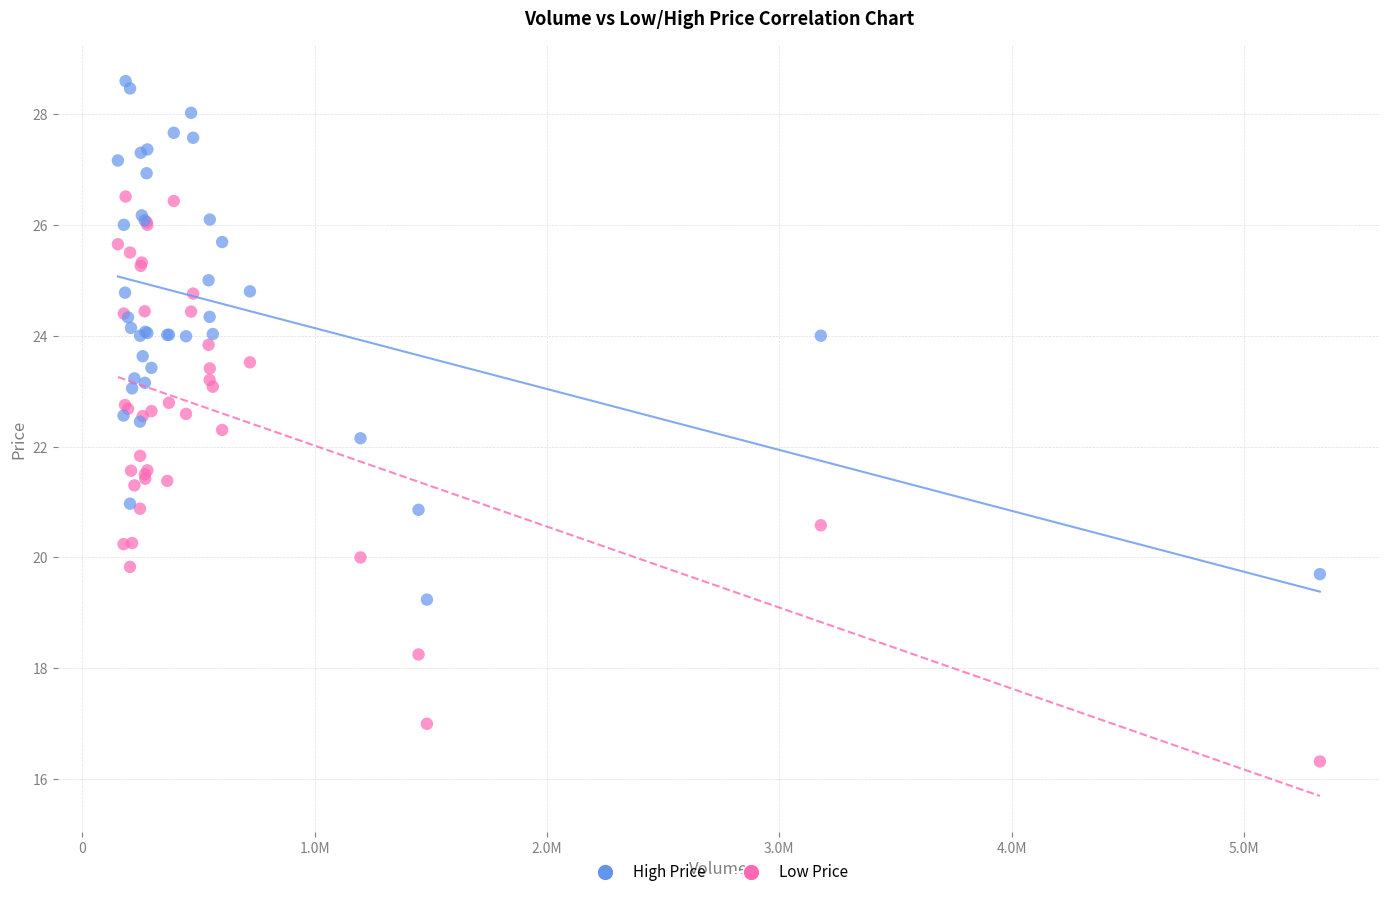

Which series contains the highest Y value?

High Price